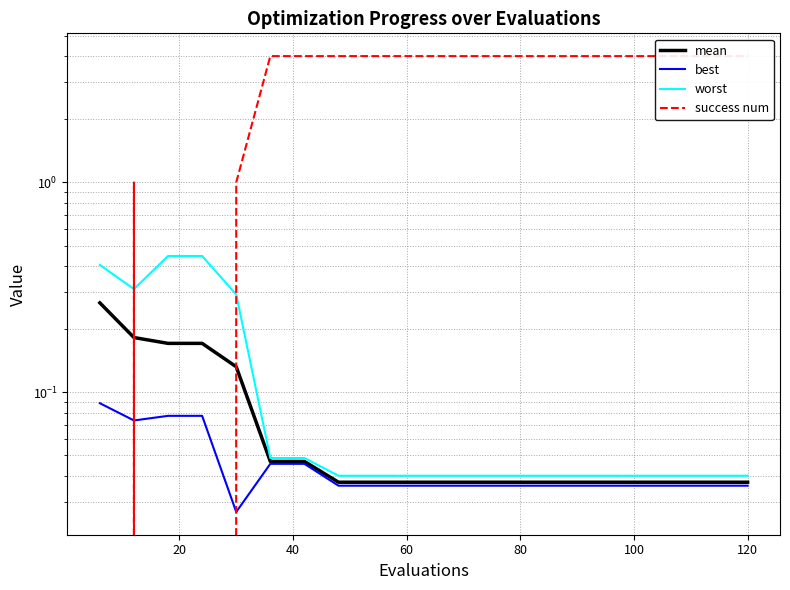

True or false: worst has more than 1 interior local peaks.

False